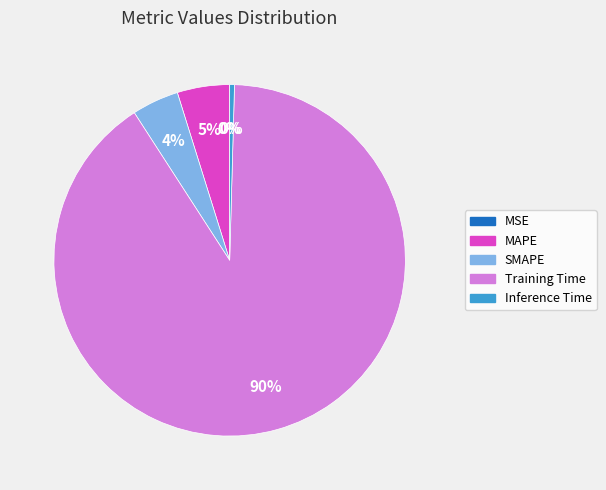

Is there a majority slice in this chart?

Yes